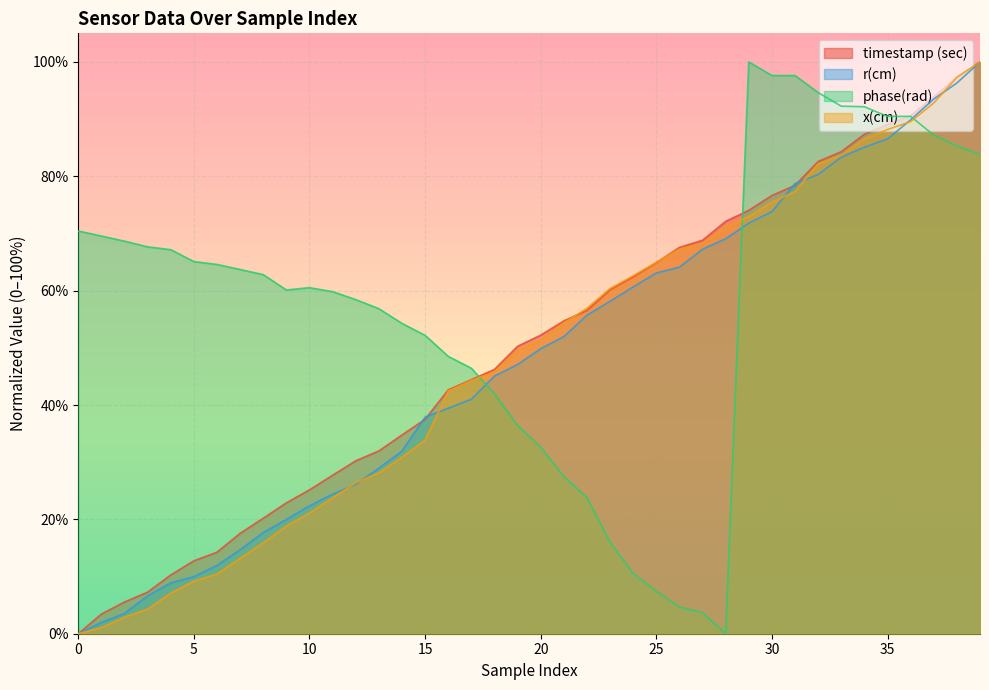

How many lines are shown in the chart?

4